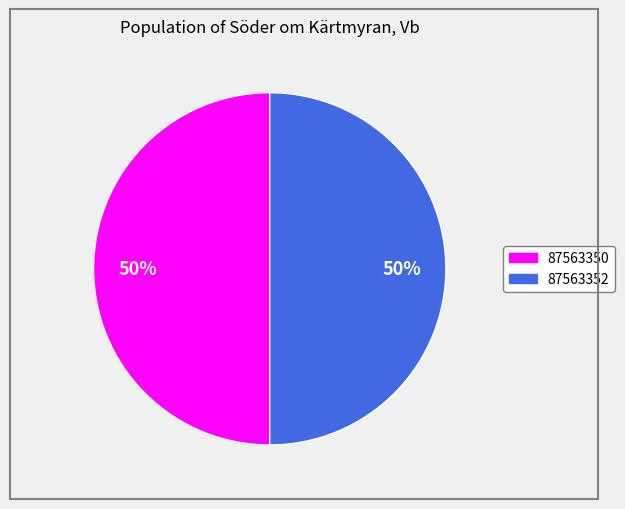

What percentage is the 87563352 slice, to the nearest percent?

50%